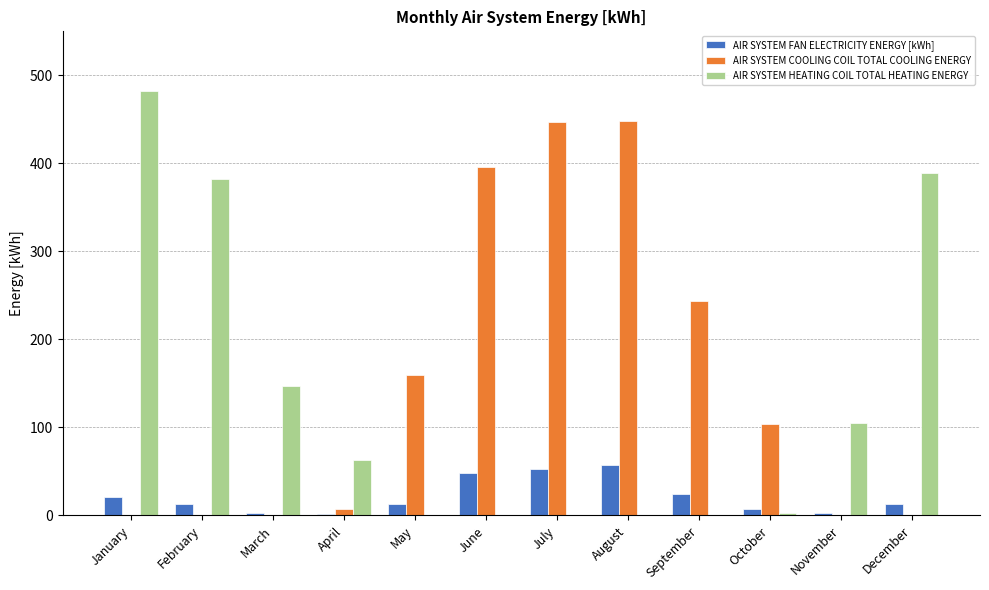

Is the value of AIR SYSTEM COOLING COIL TOTAL COOLING ENERGY at September greater than the value of AIR SYSTEM FAN ELECTRICITY ENERGY [kWh] at October?

Yes